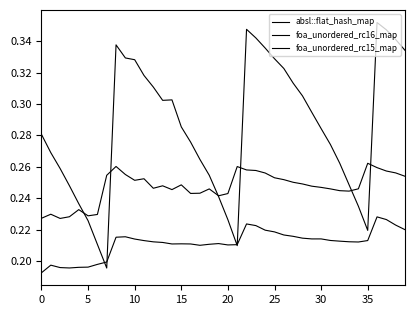

True or false: foa_unordered_rc16_map and foa_unordered_rc15_map intersect in this chart.

False